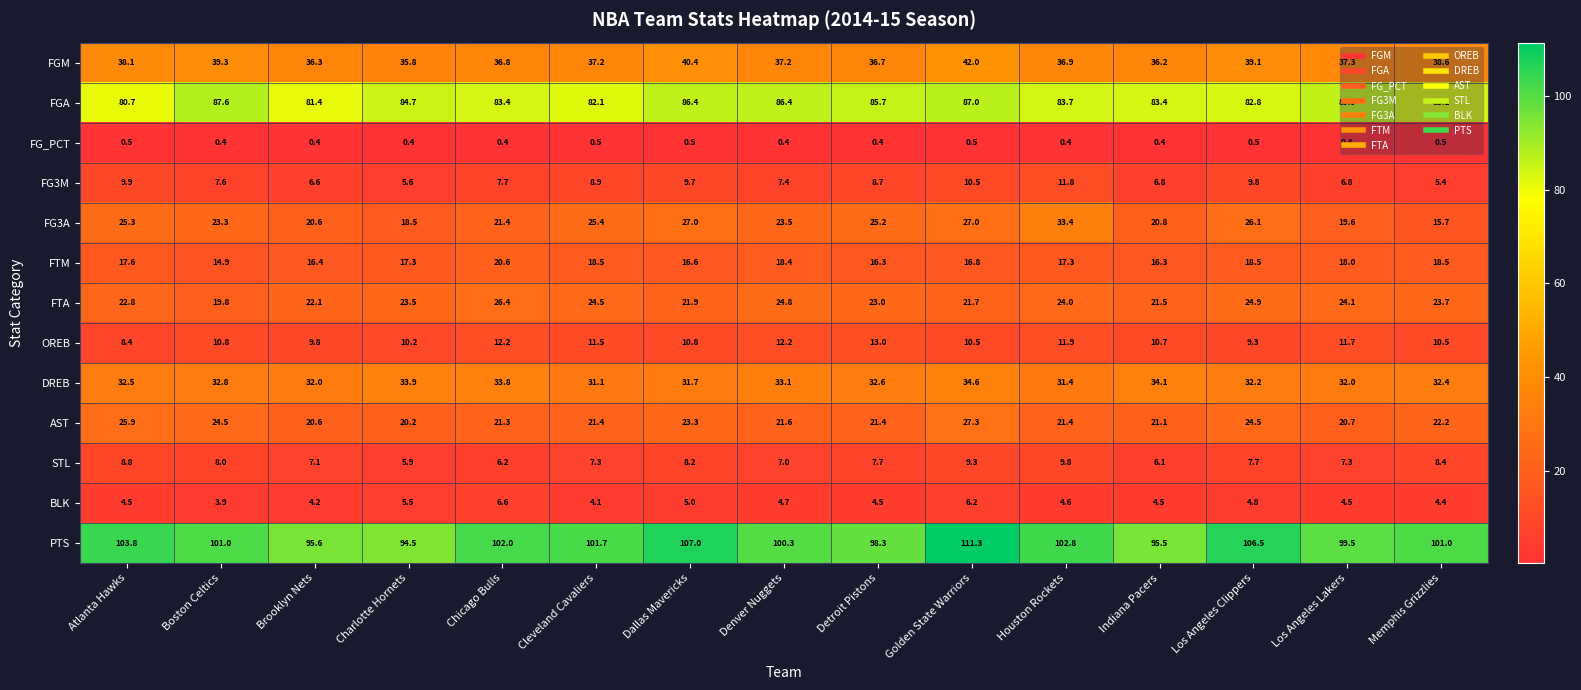

The value of PTS at Brooklyn Nets is 151.4. True or false?

False